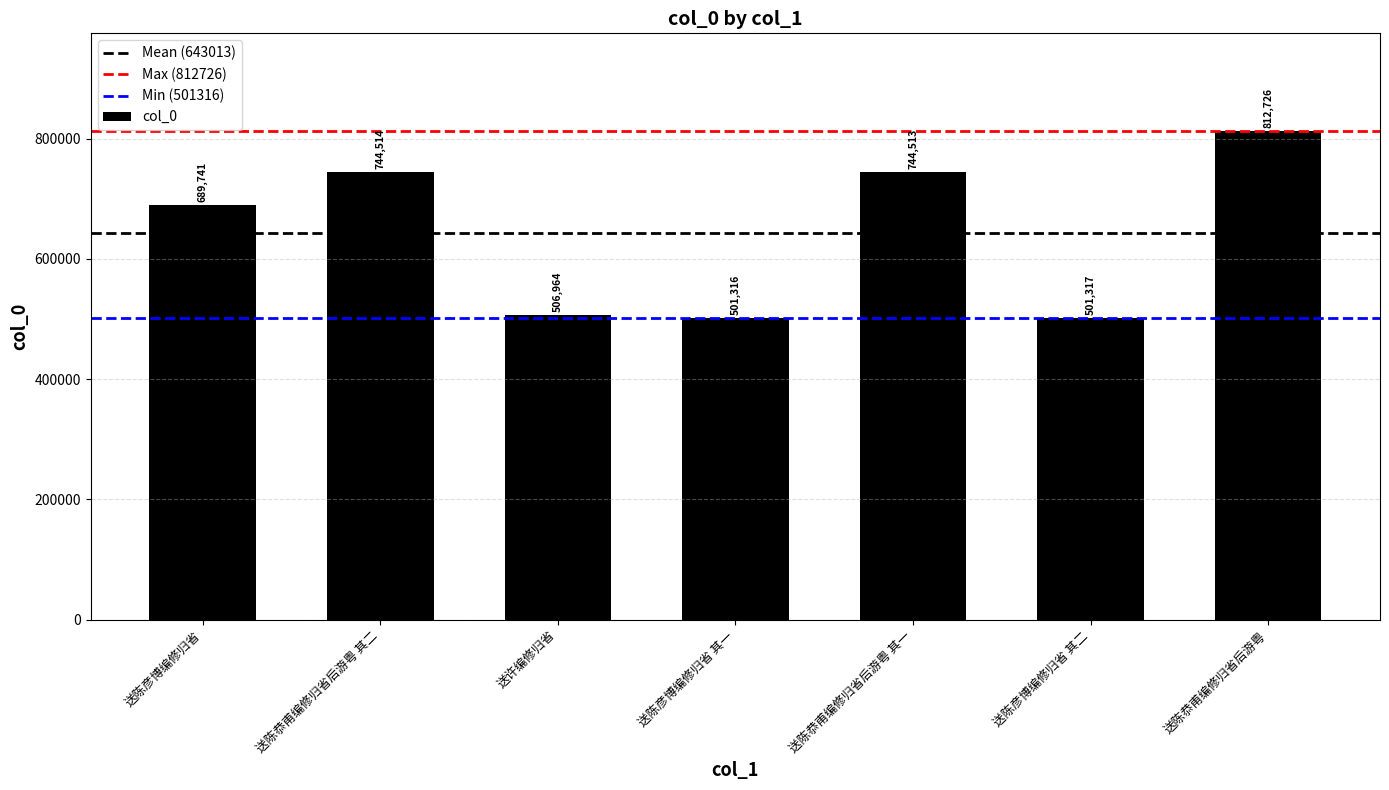

Which has a higher value, 送陈恭甫编修归省后游粤 其二 or 送陈彦博编修归省 其一?

送陈恭甫编修归省后游粤 其二